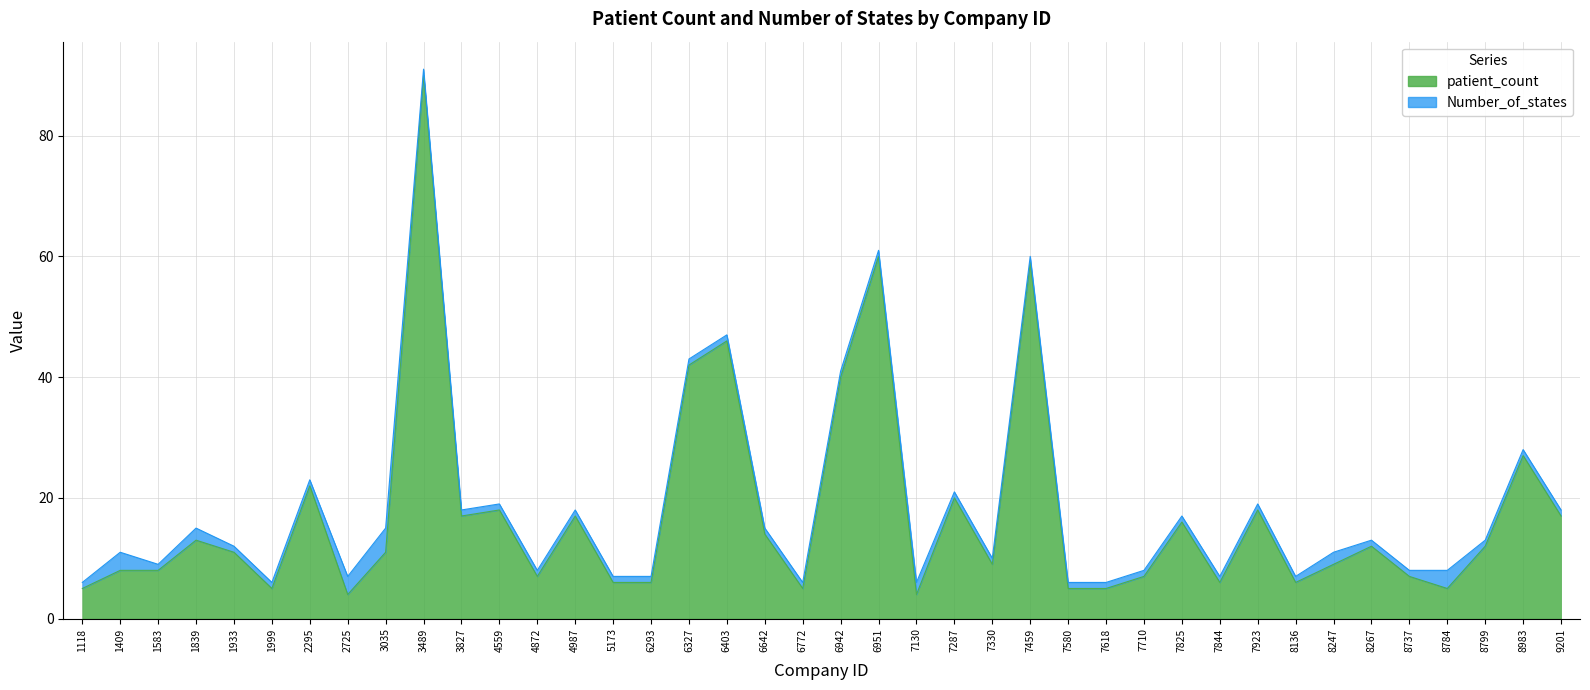

Reading left to right, transcribe all the data shown in this chart.

5	8	8	13	11	5	22	4	11	90	17	18	7	17	6	6	42	46	14	5	40	60	4	20	9	59	5	5	7	16	6	18	6	9	12	7	5	12	27	17